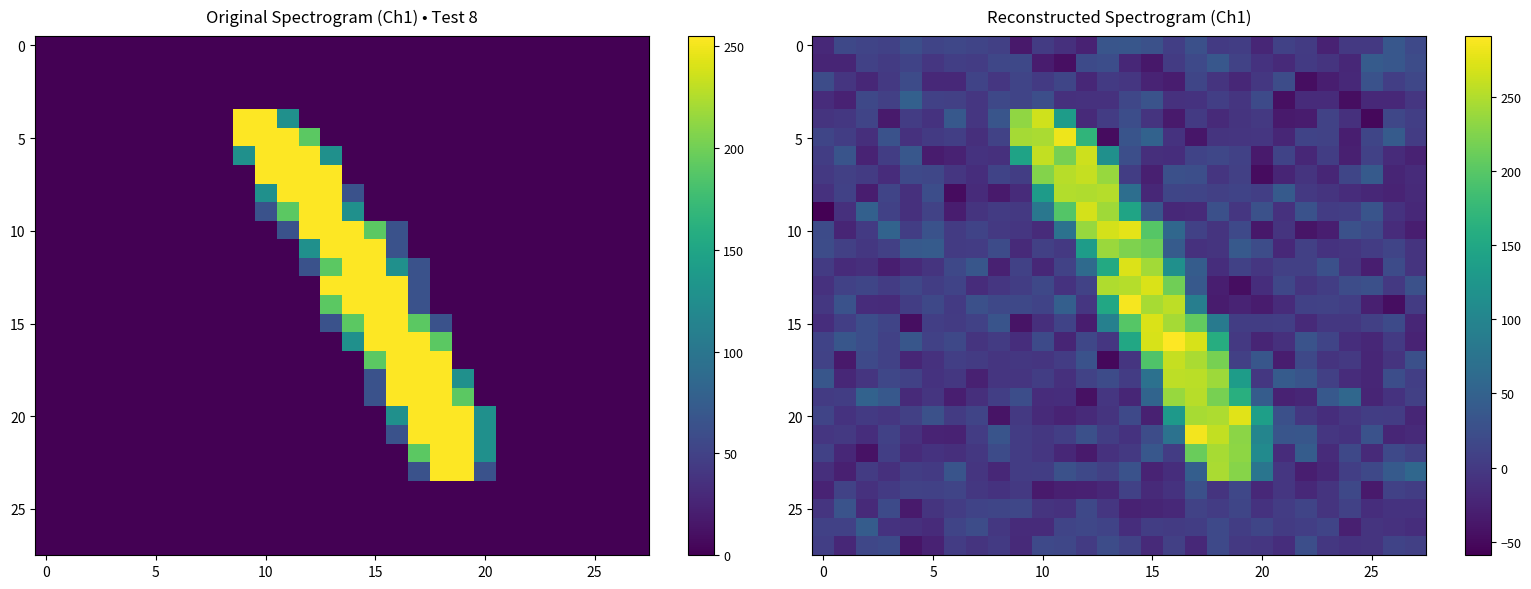

What is the maximum value shown in the chart?

291.4